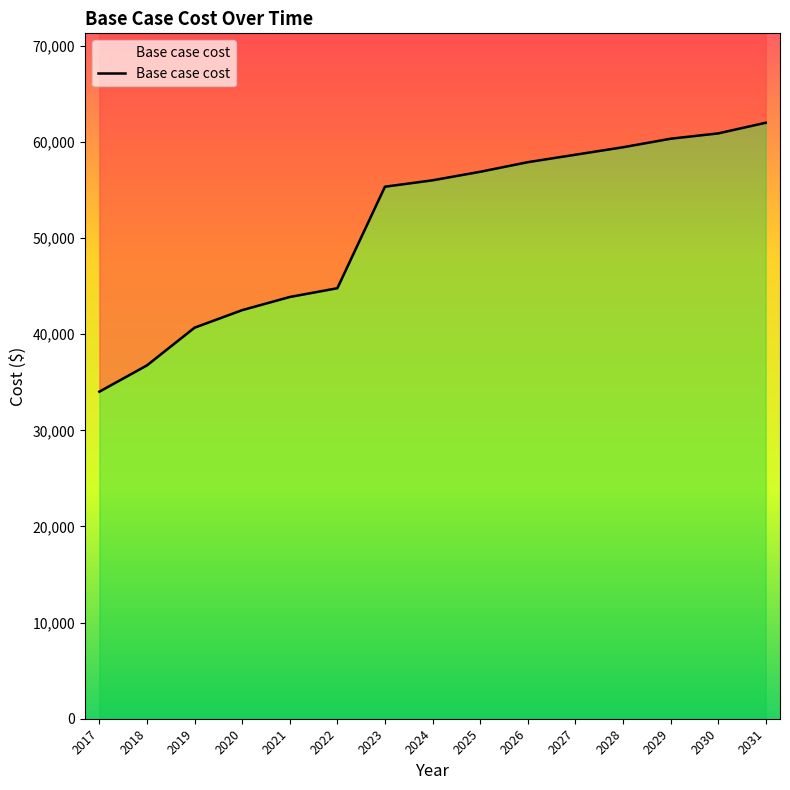

Reading left to right, list all the values displayed in this chart.

2017=34028.7	2018=36765.0	2019=40687.1	2020=42511.3	2021=43879.4	2022=44791.5	2023=55353.2	2024=56018.7	2025=56906.0	2026=57904.2	2027=58680.6	2028=59456.9	2029=60344.2	2030=60898.8	2031=62007.9